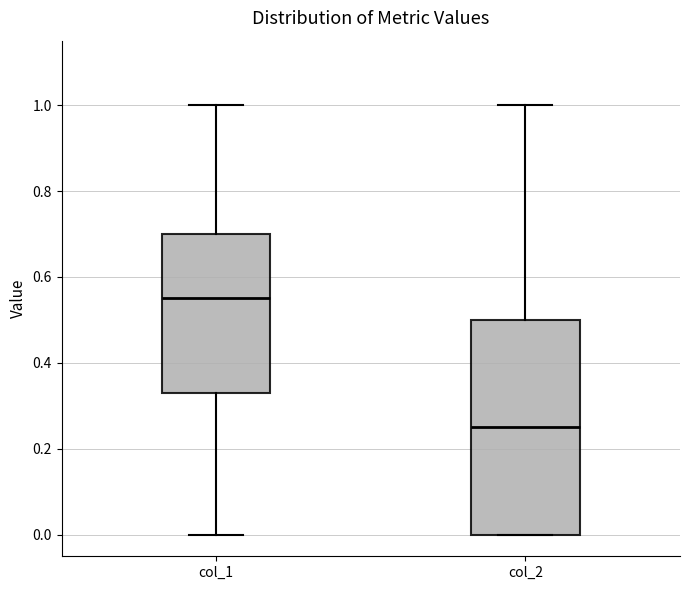

Where does the upper whisker of the box for col_2 end on the y-axis? The values are not printed on the chart, so give them approximately, as read against the axis.

1.00